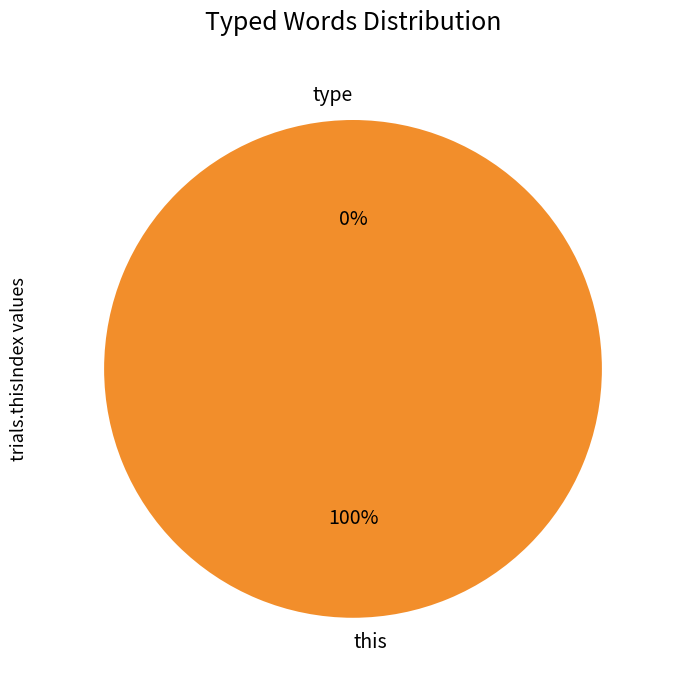

True or false: this accounts for 91% of the total.

False